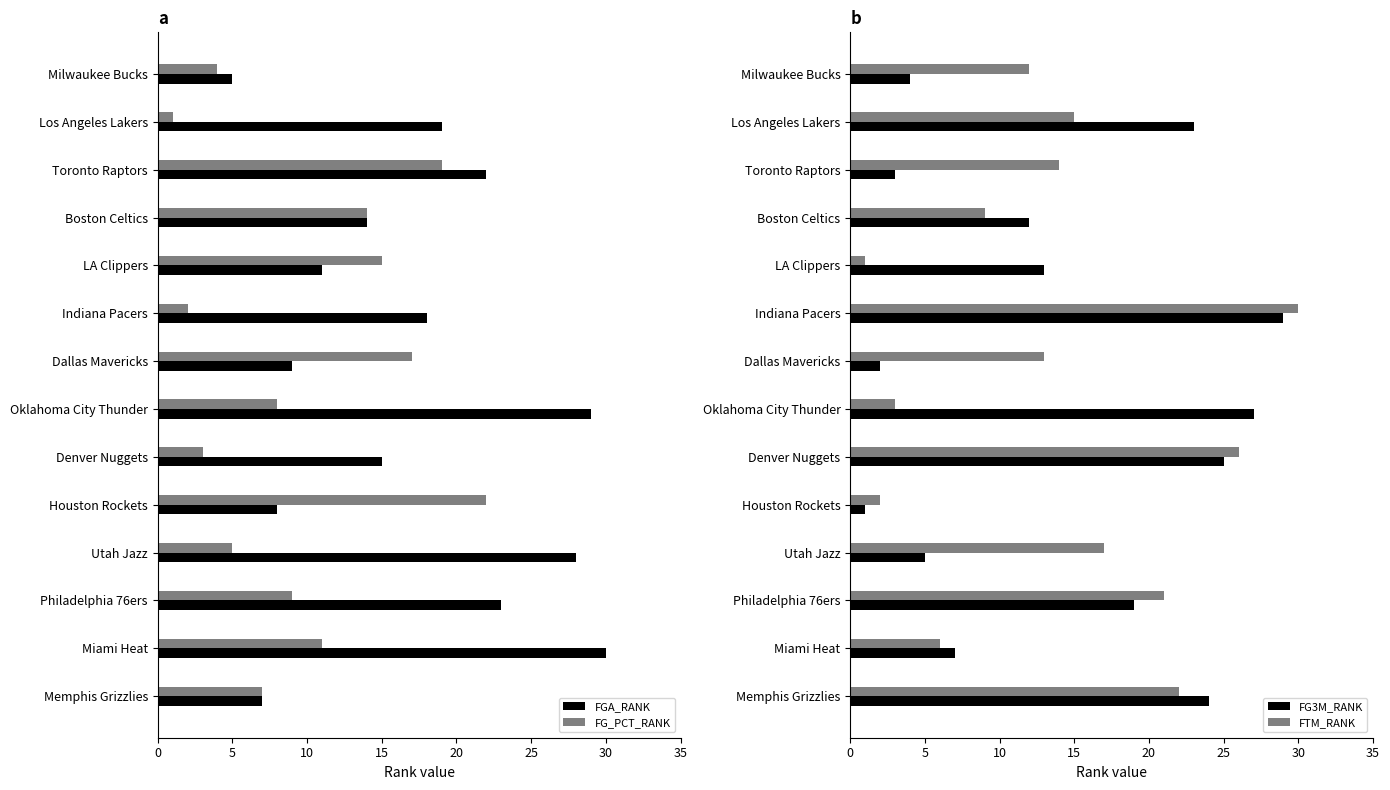

Between 30 and 10, which series saw the biggest shift?

FGA_RANK